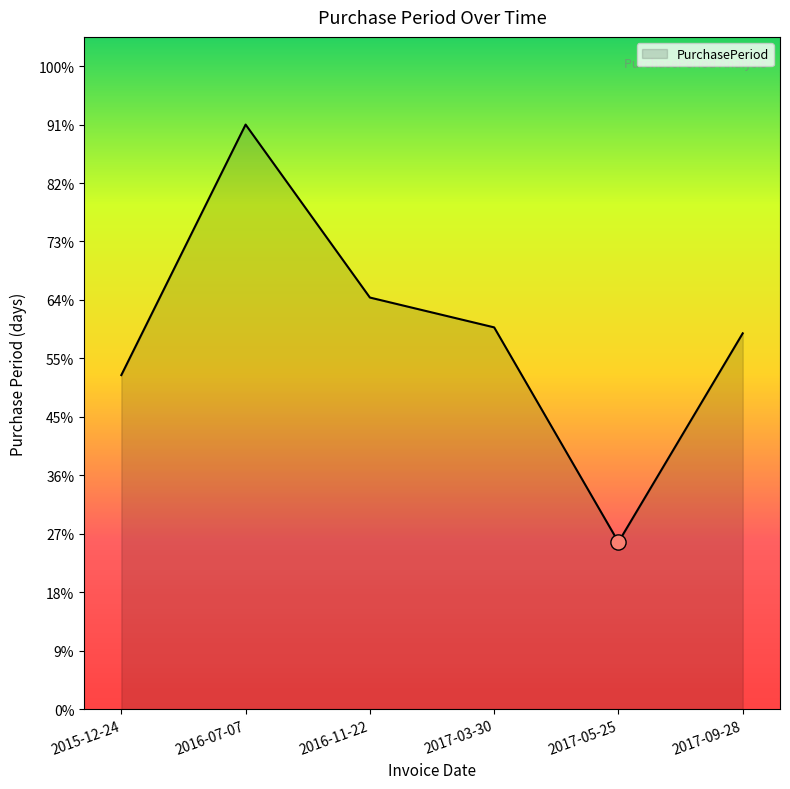

Is this an area chart (filled region under the line)?

Yes